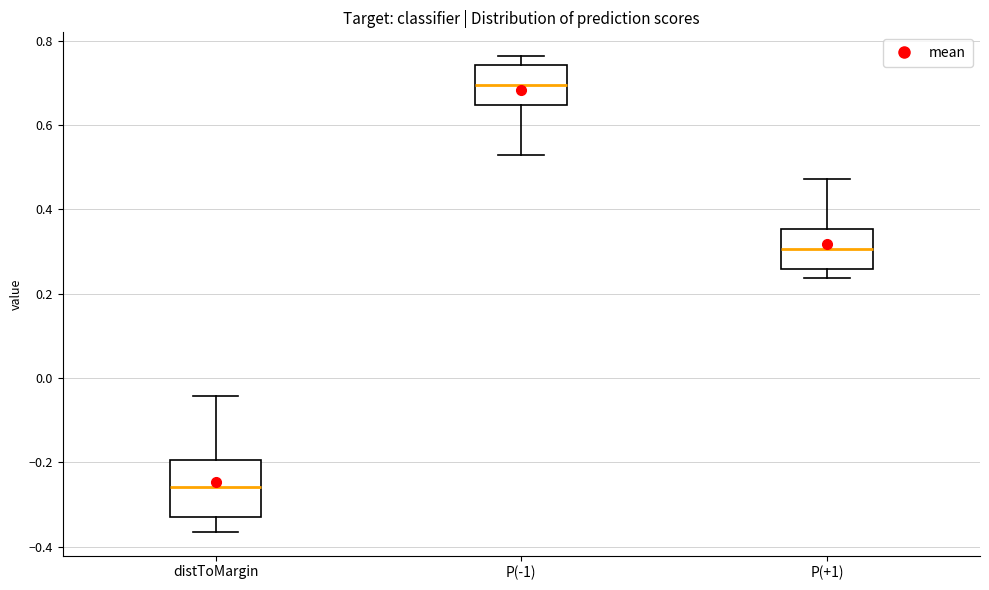

Reading left to right, transcribe this box plot: for each box, give where its median line is, the range the box spans, and where its two whiskers end, as read against the y-axis. The values are not printed on the chart, so give them approximately, as read against the axis.

distToMargin: median -0.26, box -0.32 to -0.20, whiskers -0.36 to -0.04
P(-1): median 0.70, box 0.64 to 0.74, whiskers 0.52 to 0.76
P(+1): median 0.30, box 0.26 to 0.36, whiskers 0.24 to 0.48